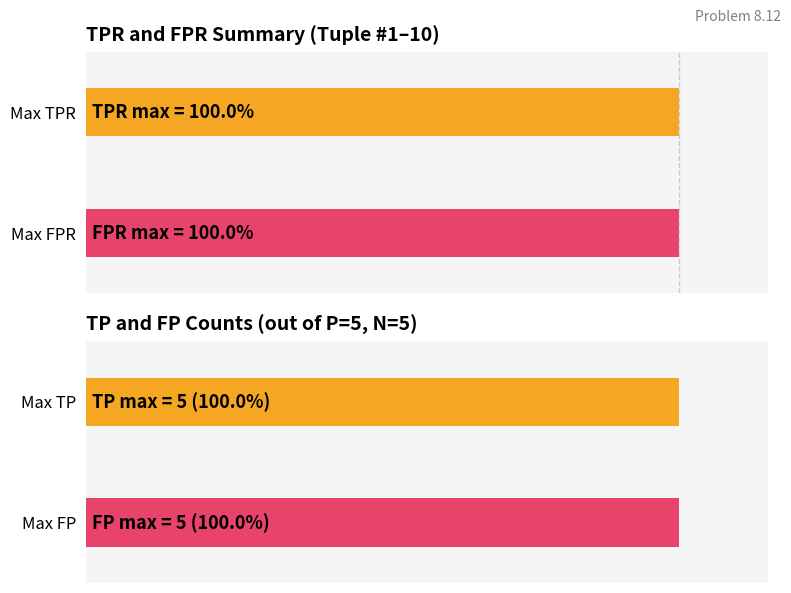

The value of FPR at 10 is 1.0. True or false?

True